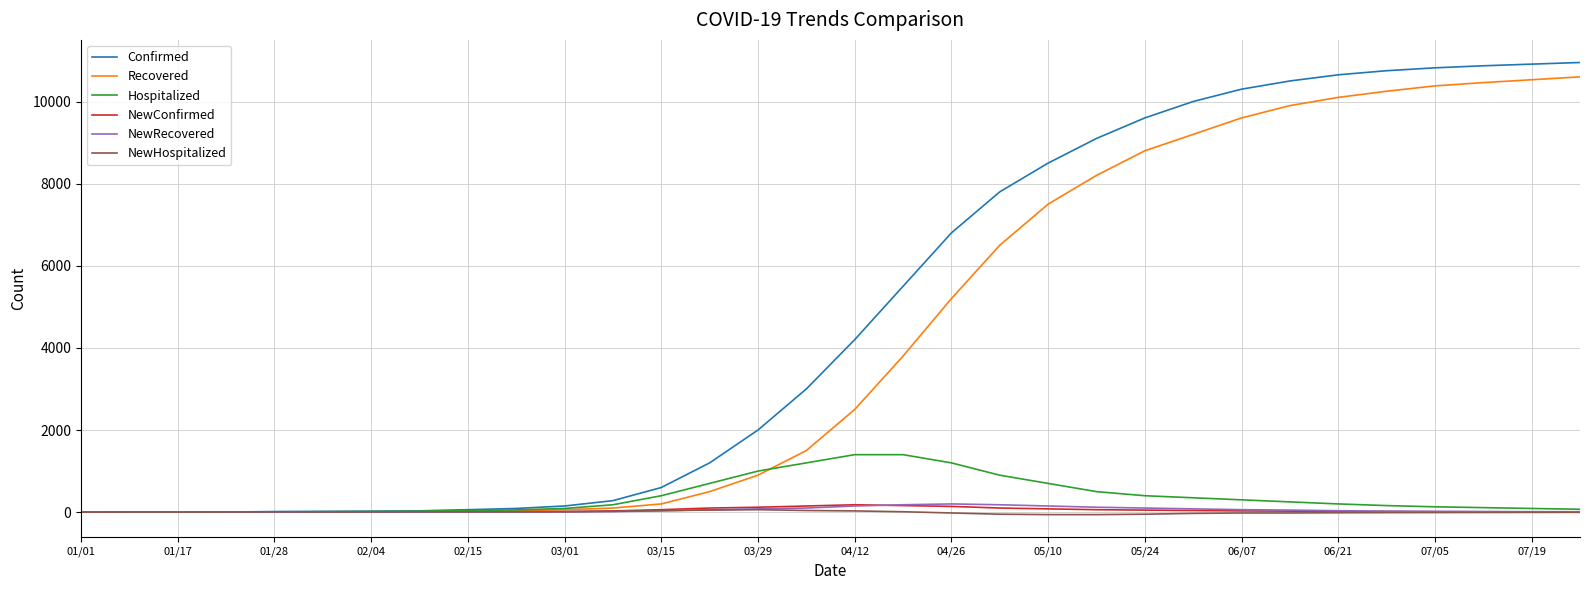

Which series has the largest total across all categories?

Confirmed